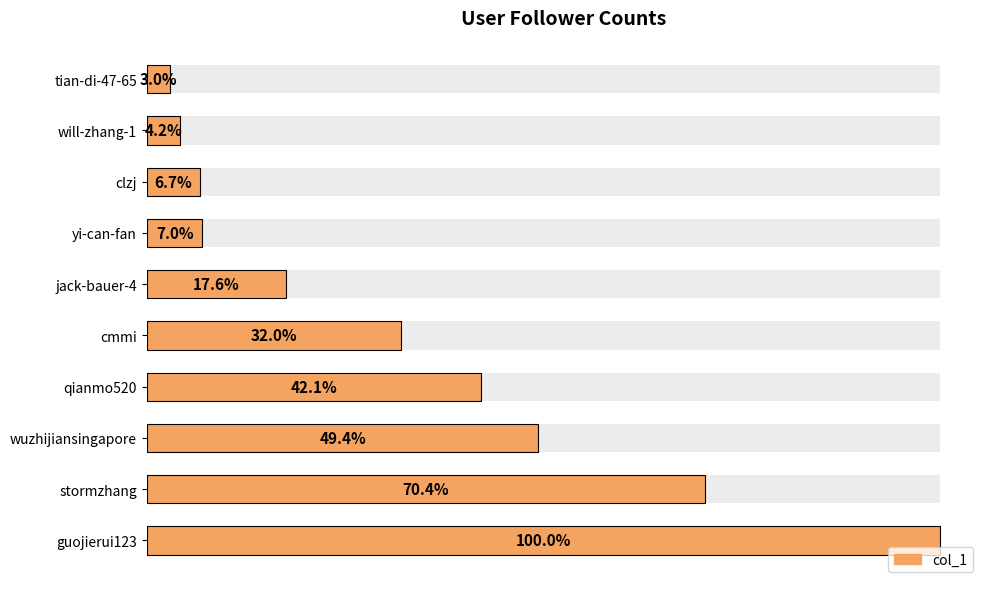

What is the value of the 8th bar from the left?

5862